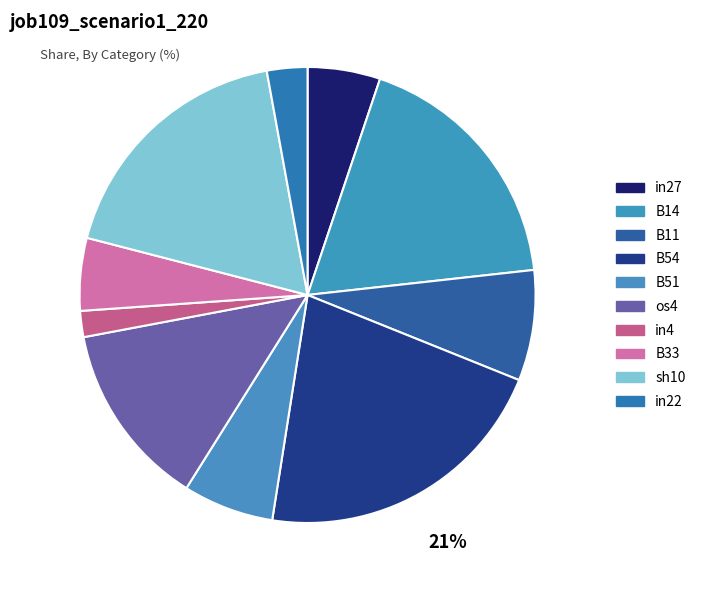

Which category has the biggest portion of the pie?

B54